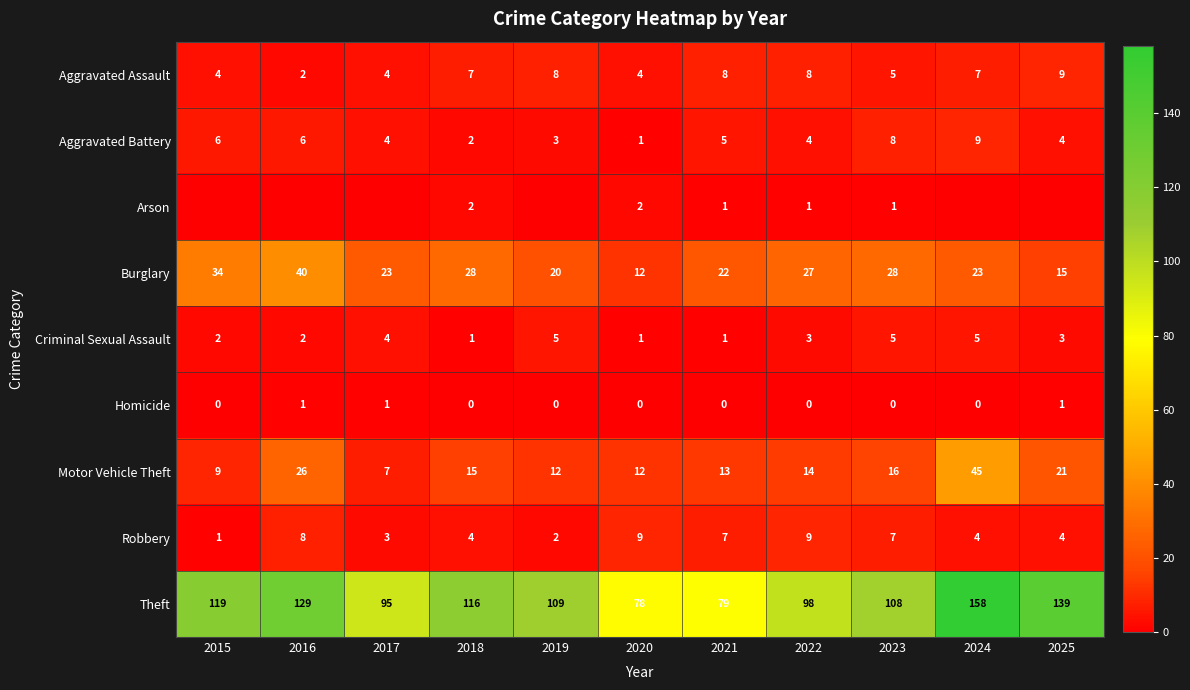

Is the value of Homicide at 2015 greater than the value of Aggravated Assault at 2015?

No